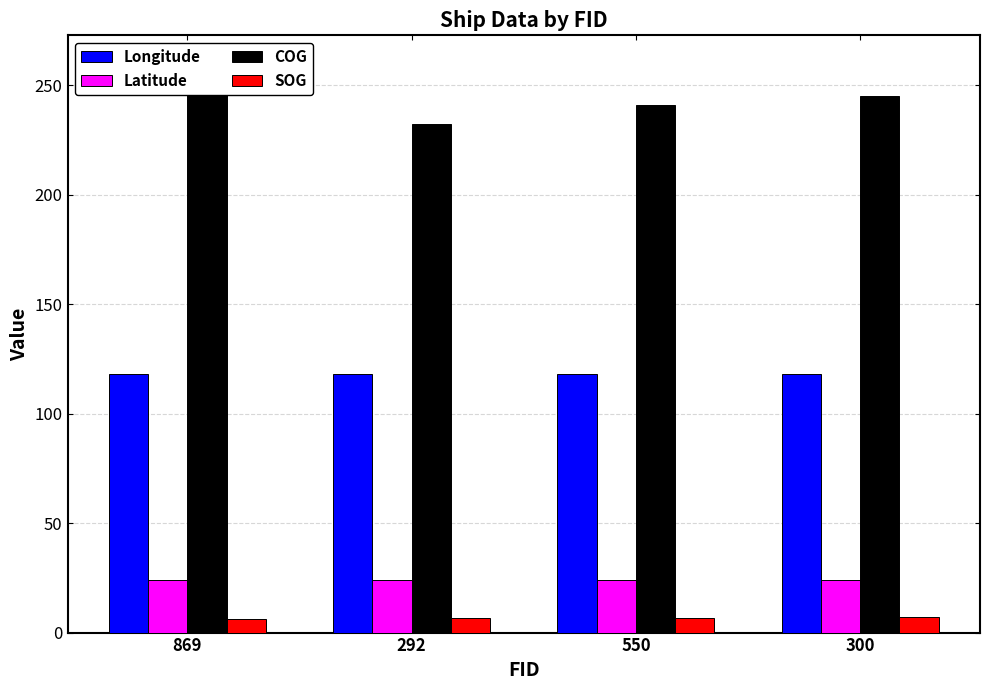

List the labels in order of SOG value, smallest first.

869, 292, 550, 300